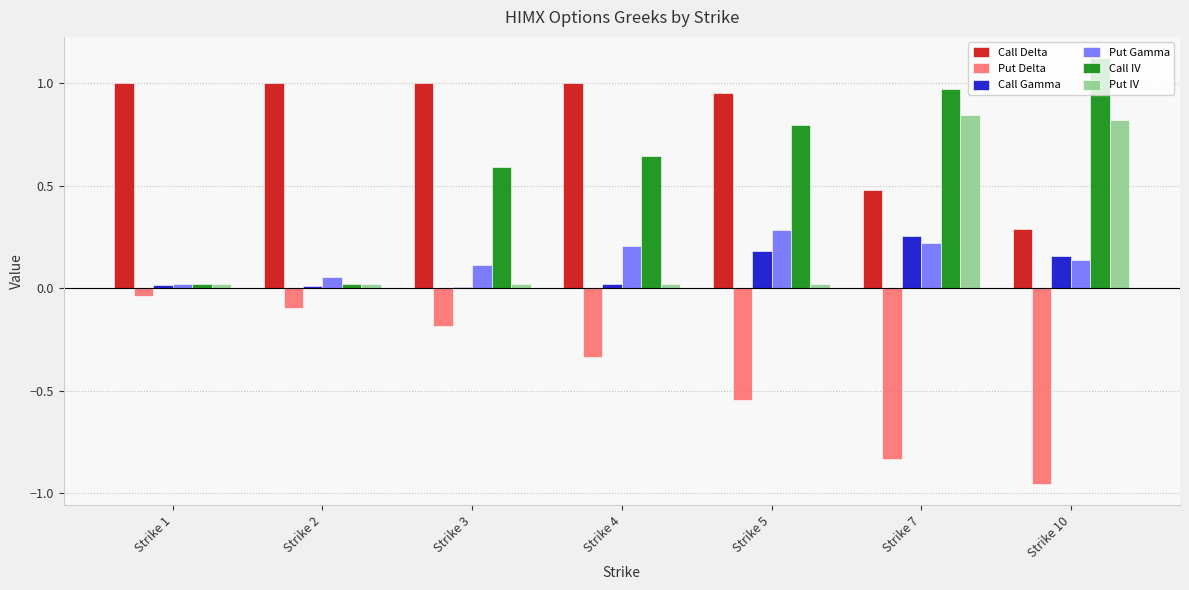

What are all the series names shown in the legend?

Call Delta, Put Delta, Call Gamma, Put Gamma, Call IV, Put IV